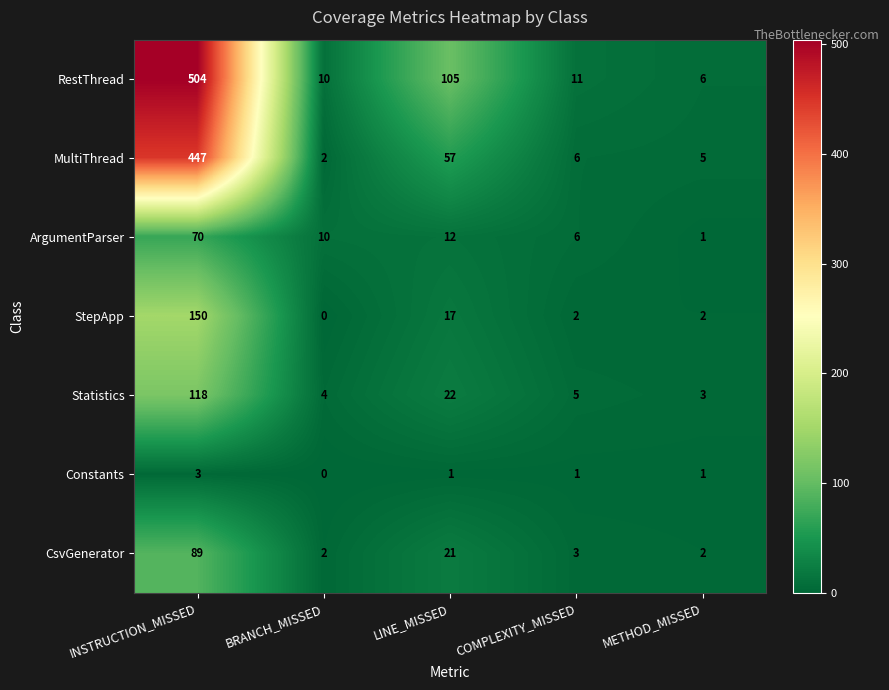

Which series has the widest spread of values?

RestThread